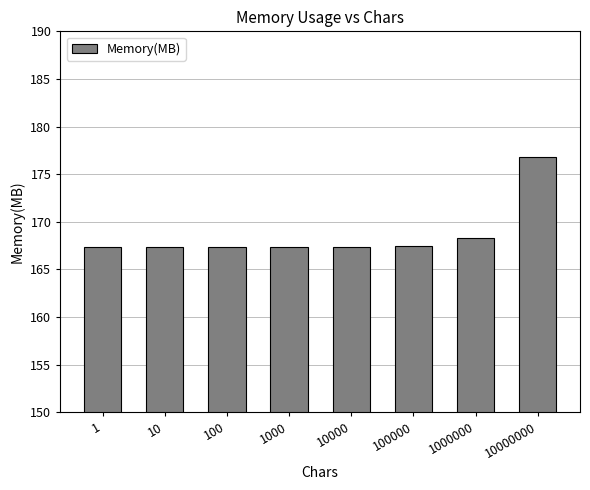

Does the chart contain any negative values?

No